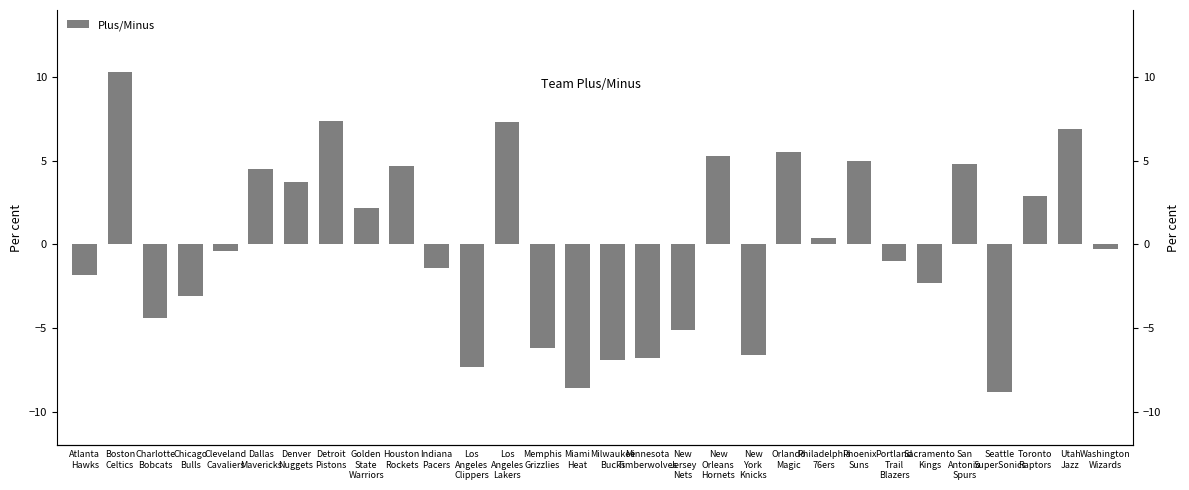

Where does the data first go above 0?

Boston
Celtics